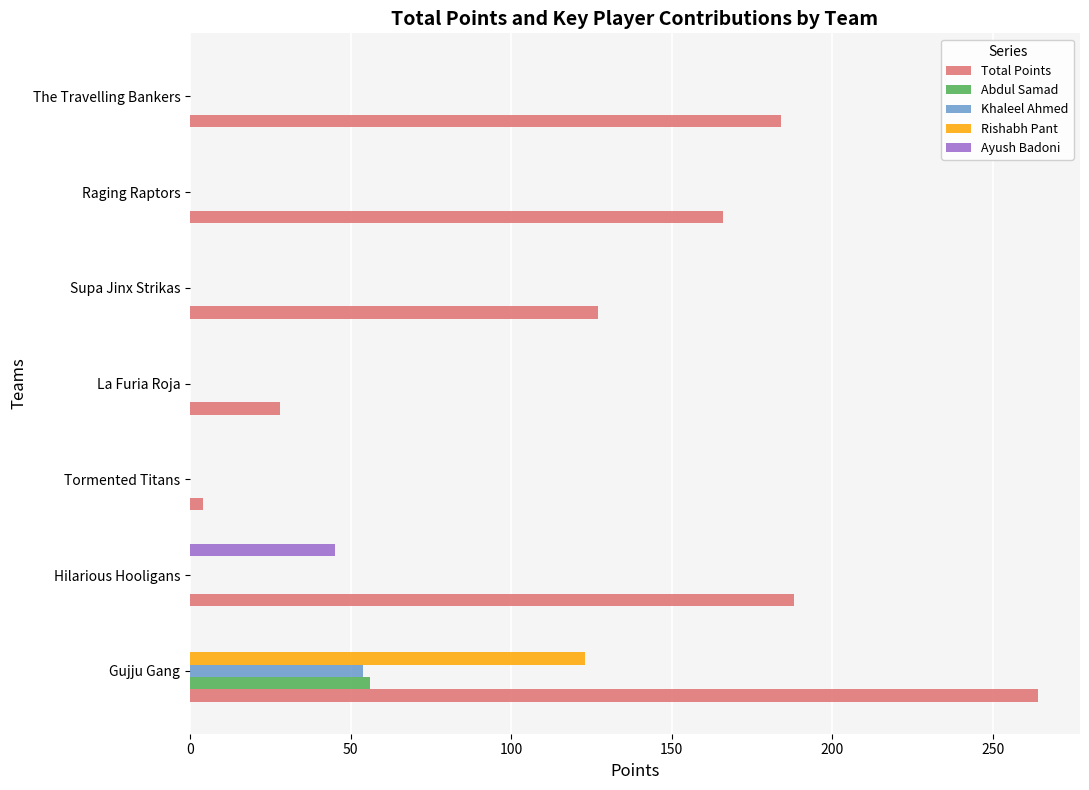

What value does the Abdul Samad series have at Gujju Gang?

56